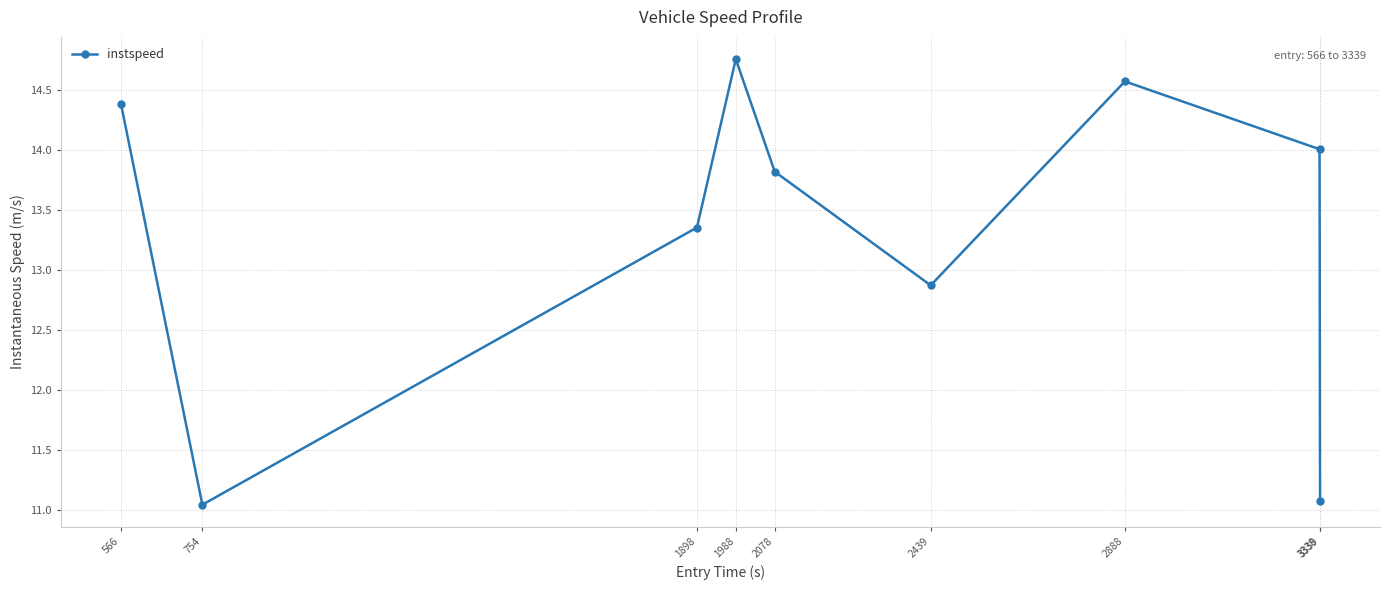

What is the ratio of the value at 3338 to the value at 3339?

1.3